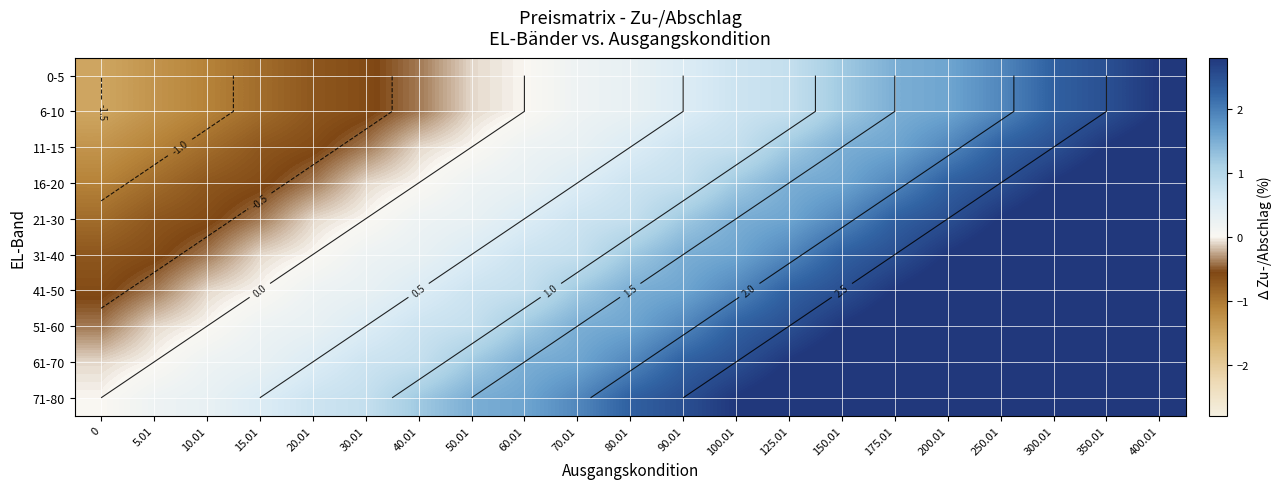

True or false: 21-30 has a value of 0.7 at 150.01.

False